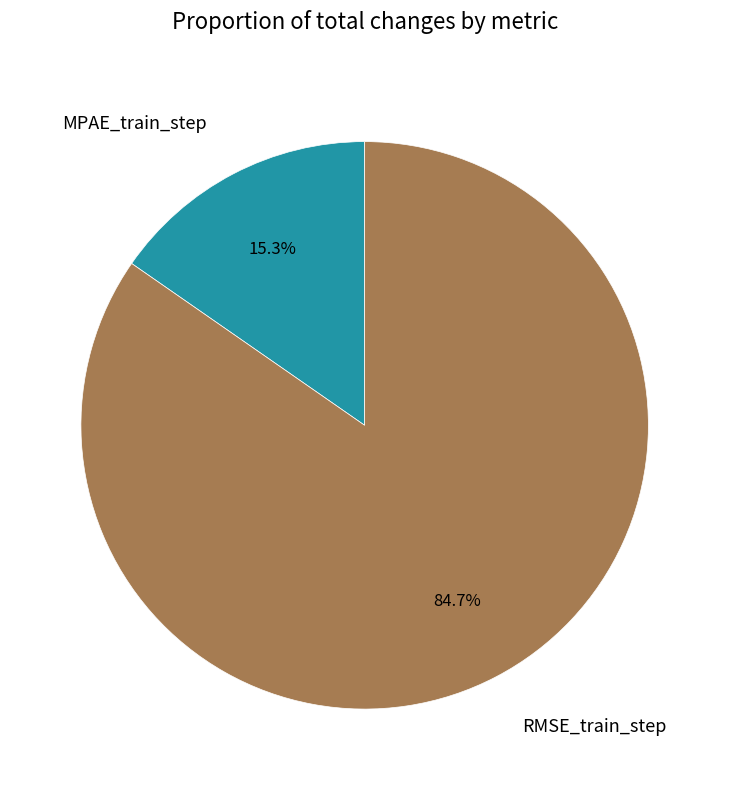

To the nearest percent, what is the difference between the RMSE_train_step and MPAE_train_step slice percentages?

69%